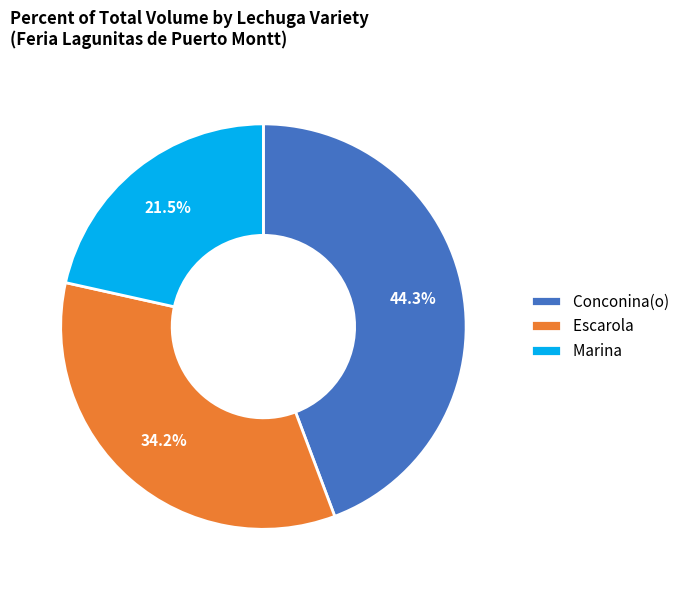

What is the largest slice in the pie chart?

Conconina(o)